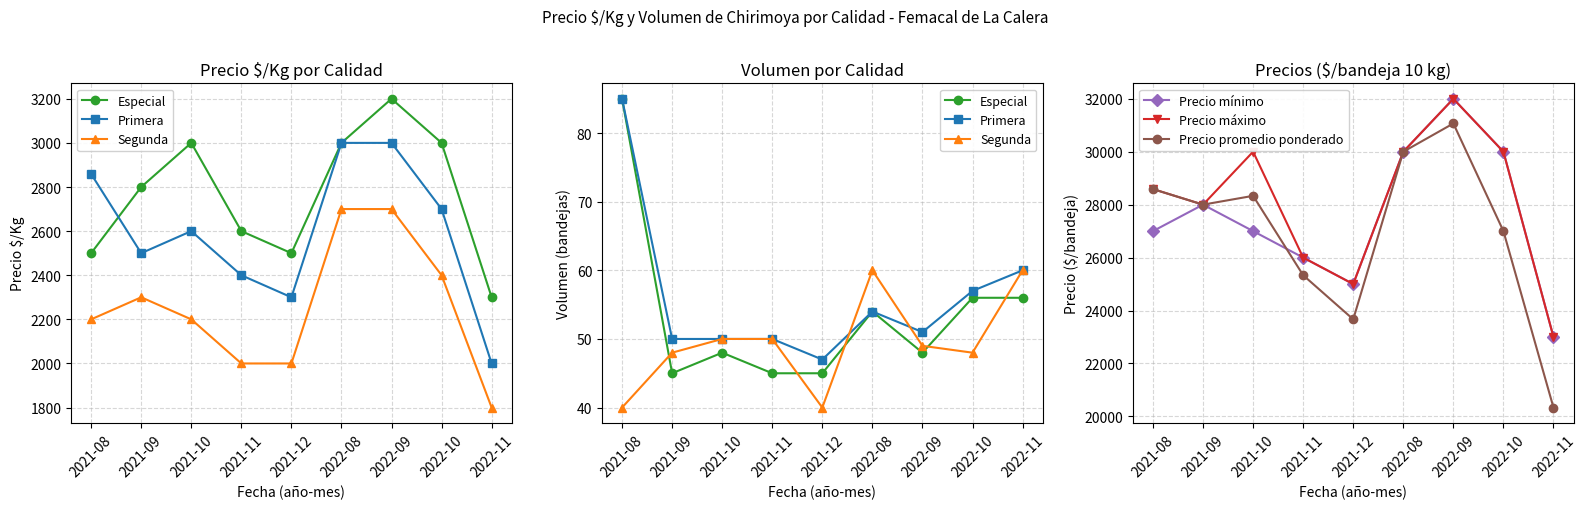

Is it true that Primera equals 28 at 2022-09?

False